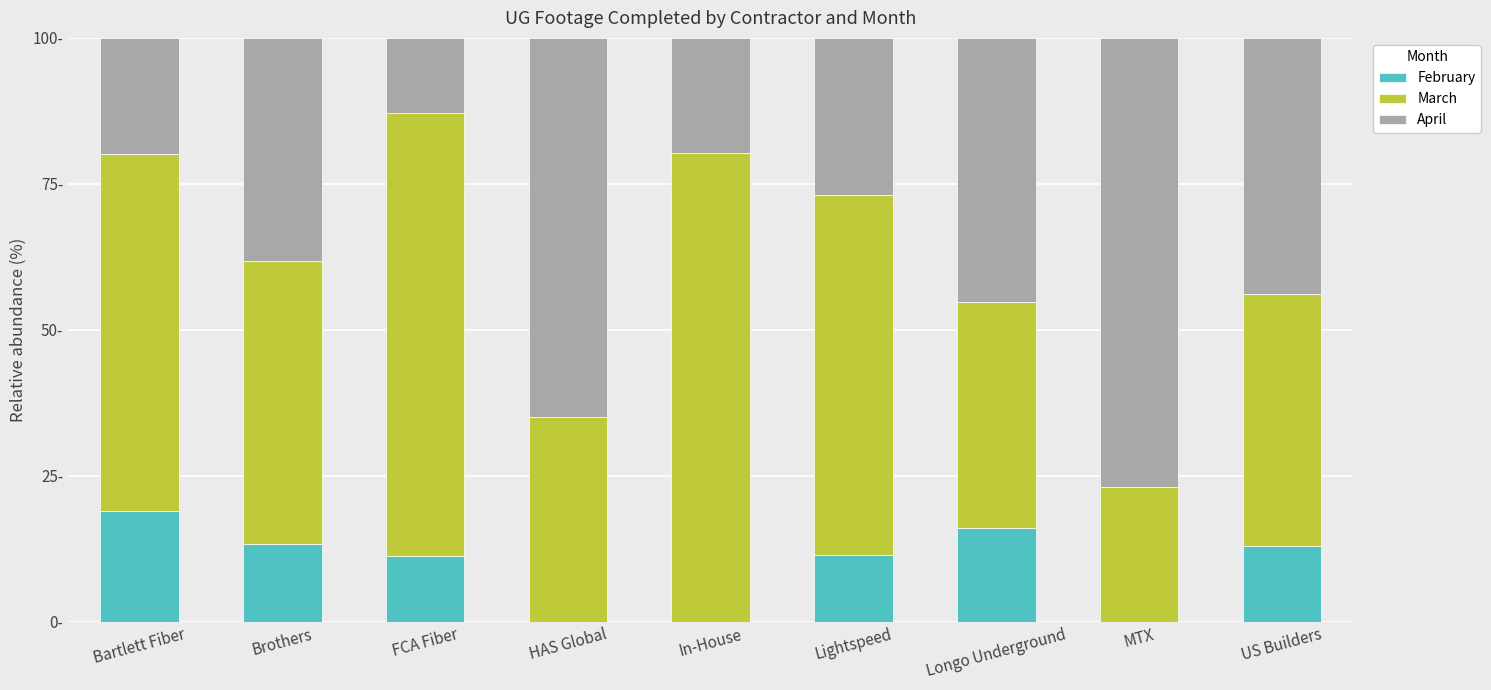

Are the bars horizontal?

No